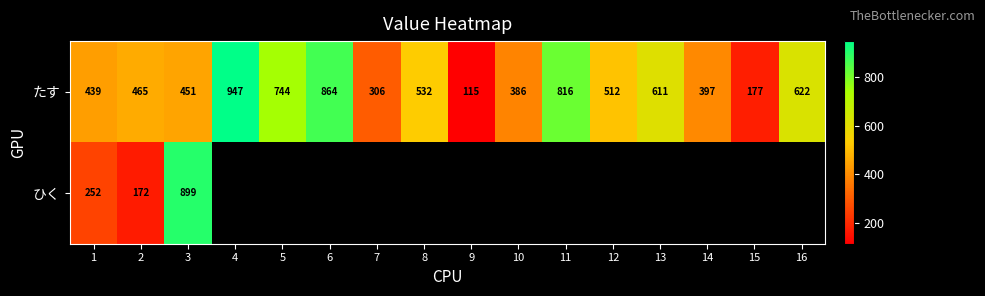

How many distinct data groups are displayed?

2